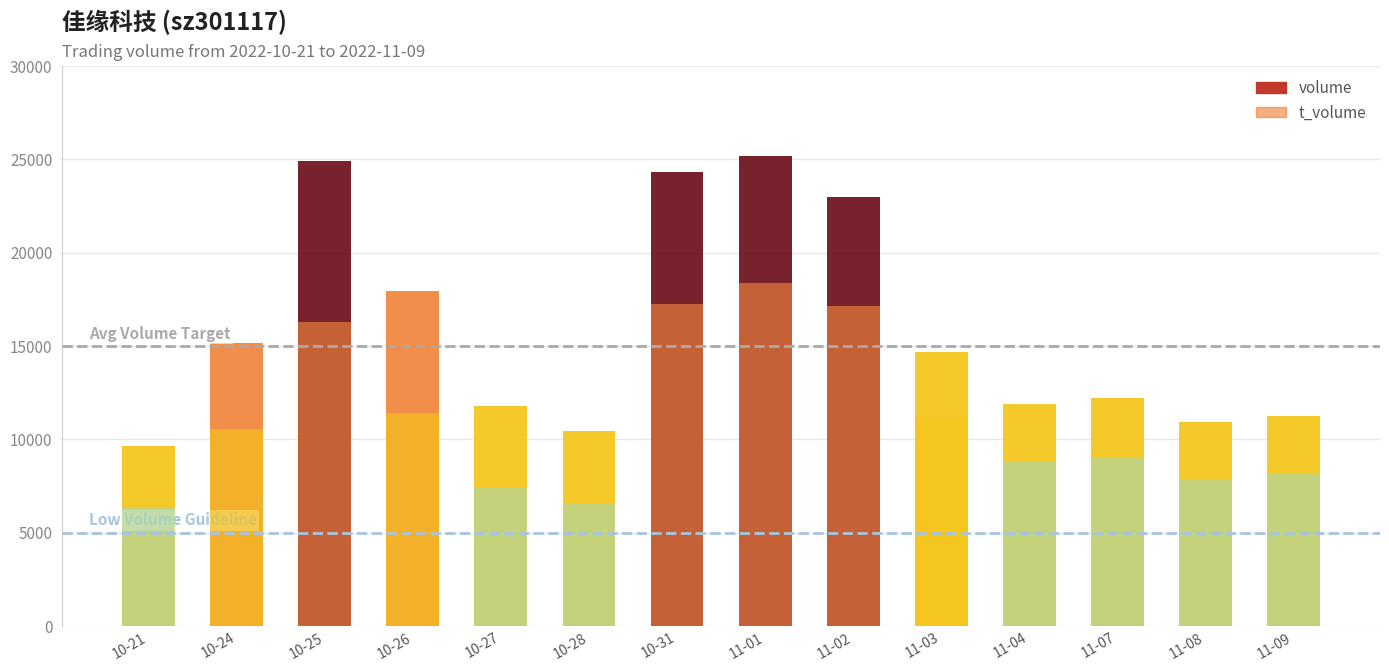

Reading right to left, what are all the values shown in this chart?

volume: 11-09=11228	11-08=10945	11-07=12229	11-04=11882	11-03=14703	11-02=22995	11-01=25173	10-31=24343	10-28=10462	10-27=11766	10-26=17922	10-25=24899	10-24=15188	10-21=9638
t_volume: 11-09=8177	11-08=7819	11-07=8977	11-04=8774	11-03=11139	11-02=17128	11-01=18401	10-31=17242	10-28=6558	10-27=7414	10-26=11406	10-25=16296	10-24=10552	10-21=6347